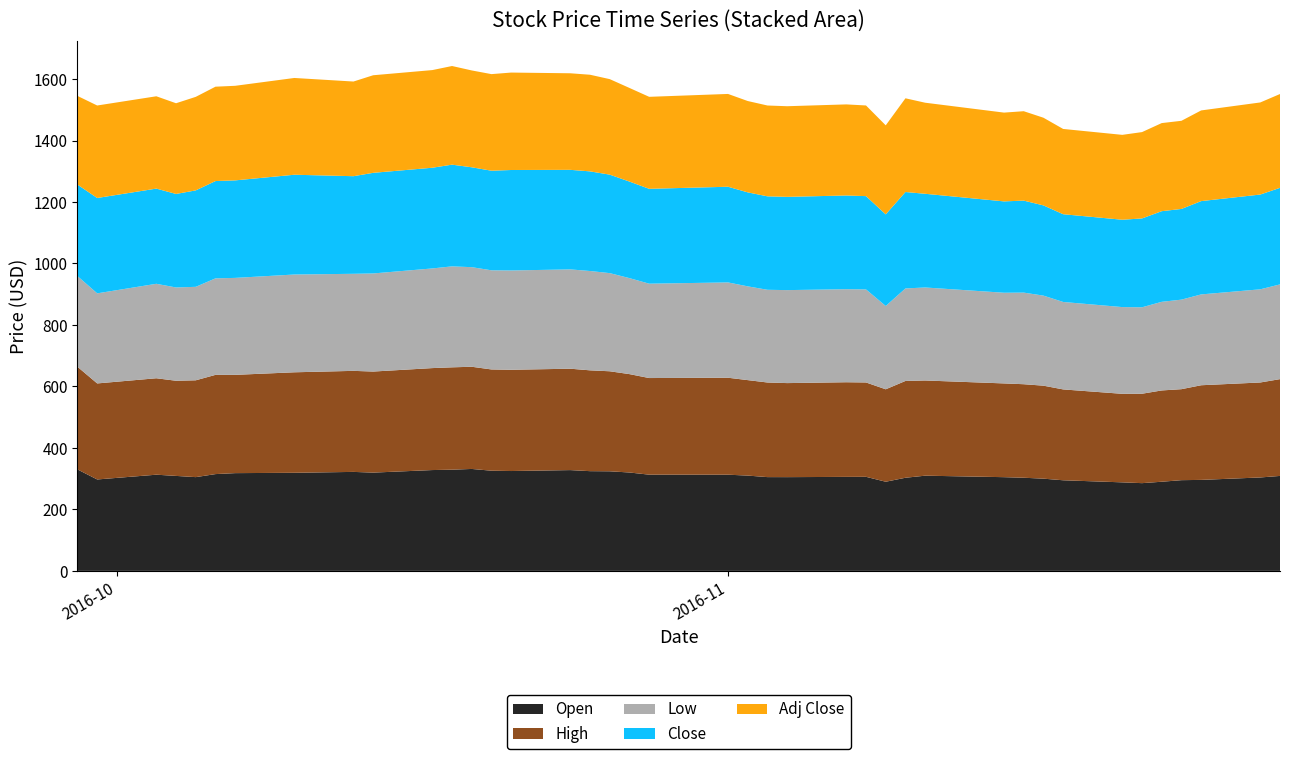

Reading right to left, what are all the values shown in this chart?

Open: 2016-11-29=308.9	2016-11-28=303.9	2016-11-25=296.0	2016-11-24=295.1	2016-11-23=290.0	2016-11-22=285.4	2016-11-21=288.0	2016-11-18=294.8	2016-11-17=300.0	2016-11-16=303.0	2016-11-15=304.9	2016-11-11=309.7	2016-11-10=302.9	2016-11-09=290.0	2016-11-08=306.0	2016-11-07=305.8	2016-11-04=304.9	2016-11-03=305.1	2016-11-02=310.0	2016-11-01=312.9	2016-10-28=313.0	2016-10-27=320.1	2016-10-26=323.9	2016-10-25=324.4	2016-10-24=327.9	2016-10-21=324.9	2016-10-20=325.9	2016-10-19=331.6	2016-10-18=329.2	2016-10-17=328.0	2016-10-14=319.7	2016-10-13=322.0	2016-10-10=319.1	2016-10-07=318.0	2016-10-06=314.9	2016-10-05=305.0	2016-10-04=308.9	2016-10-03=312.9	2016-09-30=297.4	2016-09-29=330.0
High: 2016-11-29=314.9	2016-11-28=309.0	2016-11-25=307.9	2016-11-24=296.0	2016-11-23=297.0	2016-11-22=290.9	2016-11-21=288.0	2016-11-18=295.6	2016-11-17=302.5	2016-11-16=304.2	2016-11-15=305.0	2016-11-11=309.7	2016-11-10=314.9	2016-11-09=300.8	2016-11-08=306.9	2016-11-07=307.9	2016-11-04=305.9	2016-11-03=307.8	2016-11-02=310.6	2016-11-01=315.4	2016-10-28=314.4	2016-10-27=320.1	2016-10-26=325.4	2016-10-25=328.0	2016-10-24=329.9	2016-10-21=329.4	2016-10-20=329.4	2016-10-19=332.4	2016-10-18=333.0	2016-10-17=331.7	2016-10-14=328.8	2016-10-13=328.7	2016-10-10=326.9	2016-10-07=319.7	2016-10-06=322.8	2016-10-05=315.0	2016-10-04=309.6	2016-10-03=313.8	2016-09-30=312.4	2016-09-29=333.9
Low: 2016-11-29=308.2	2016-11-28=303.1	2016-11-25=295.5	2016-11-24=291.3	2016-11-23=288.3	2016-11-22=281.2	2016-11-21=282.2	2016-11-18=284.5	2016-11-17=293.0	2016-11-16=298.0	2016-11-15=295.0	2016-11-11=302.6	2016-11-10=301.0	2016-11-09=271.0	2016-11-08=302.7	2016-11-07=302.6	2016-11-04=302.5	2016-11-03=301.6	2016-11-02=305.1	2016-11-01=310.1	2016-10-28=307.0	2016-10-27=312.3	2016-10-26=319.3	2016-10-25=323.1	2016-10-24=323.1	2016-10-21=323.1	2016-10-20=322.6	2016-10-19=324.0	2016-10-18=328.4	2016-10-17=324.2	2016-10-14=319.1	2016-10-13=315.8	2016-10-10=318.1	2016-10-07=315.4	2016-10-06=314.0	2016-10-05=304.1	2016-10-04=303.5	2016-10-03=307.3	2016-09-30=293.1	2016-09-29=295.1
Close: 2016-11-29=314.1	2016-11-28=308.3	2016-11-25=303.6	2016-11-24=295.1	2016-11-23=294.9	2016-11-22=289.1	2016-11-21=284.1	2016-11-18=285.4	2016-11-17=293.5	2016-11-16=299.3	2016-11-15=297.2	2016-11-11=304.9	2016-11-10=313.7	2016-11-09=298.1	2016-11-08=303.5	2016-11-07=304.9	2016-11-04=303.4	2016-11-03=304.1	2016-11-02=305.8	2016-11-01=311.3	2016-10-28=308.6	2016-10-27=314.1	2016-10-26=320.4	2016-10-25=324.1	2016-10-24=323.9	2016-10-21=326.9	2016-10-20=324.0	2016-10-19=324.9	2016-10-18=330.9	2016-10-17=327.6	2016-10-14=327.4	2016-10-13=317.6	2016-10-10=324.6	2016-10-07=317.2	2016-10-06=316.6	2016-10-05=313.8	2016-10-04=304.2	2016-10-03=309.7	2016-09-30=310.2	2016-09-29=297.6
Adj Close: 2016-11-29=305.2	2016-11-28=299.6	2016-11-25=295.0	2016-11-24=286.7	2016-11-23=286.6	2016-11-22=280.9	2016-11-21=276.1	2016-11-18=277.4	2016-11-17=285.2	2016-11-16=290.9	2016-11-15=288.8	2016-11-11=296.3	2016-11-10=304.9	2016-11-09=289.6	2016-11-08=294.9	2016-11-07=296.3	2016-11-04=294.9	2016-11-03=295.5	2016-11-02=297.1	2016-11-01=301.9	2016-10-28=299.3	2016-10-27=304.6	2016-10-26=310.7	2016-10-25=314.4	2016-10-24=314.1	2016-10-21=317.0	2016-10-20=314.2	2016-10-19=315.1	2016-10-18=320.9	2016-10-17=317.7	2016-10-14=317.5	2016-10-13=308.0	2016-10-10=314.8	2016-10-07=307.7	2016-10-06=307.0	2016-10-05=304.3	2016-10-04=295.1	2016-10-03=300.4	2016-09-30=300.9	2016-09-29=288.6